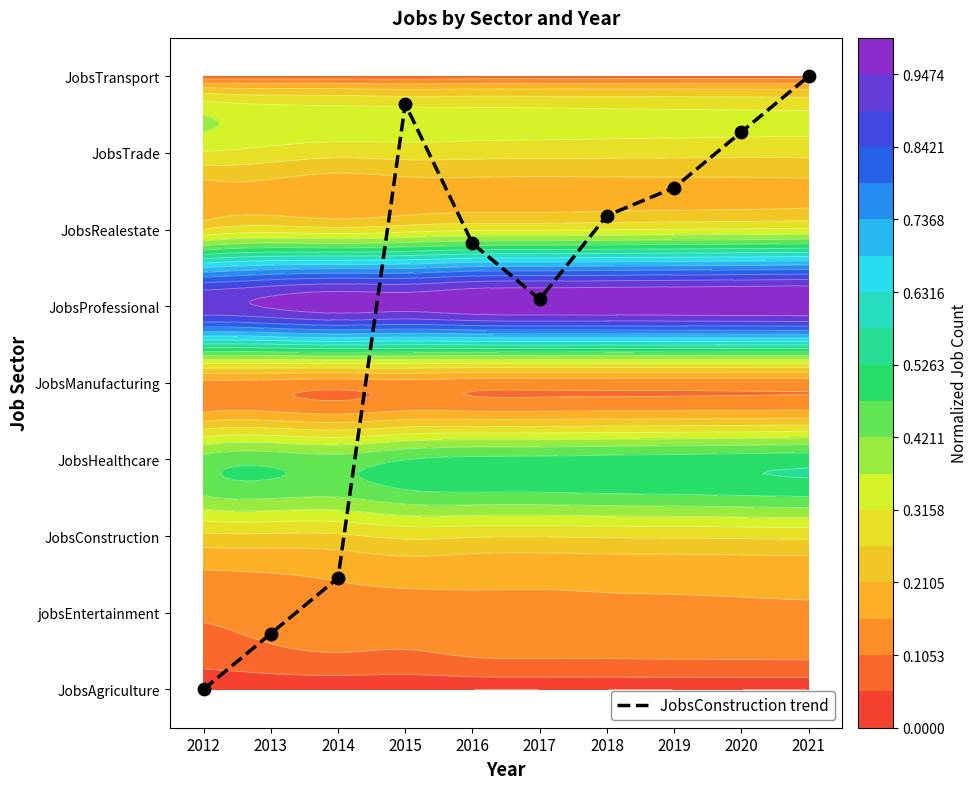

What is the sum of the values at 2017 and 2021?

13.1